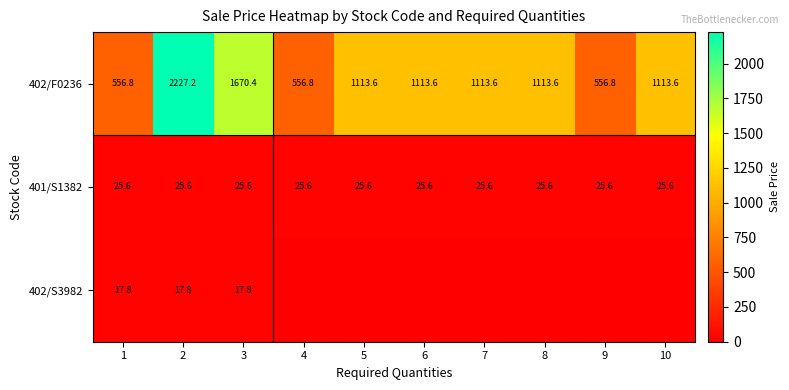

What is the difference between the second highest and minimum values in the 402/F0236 series?

1113.6